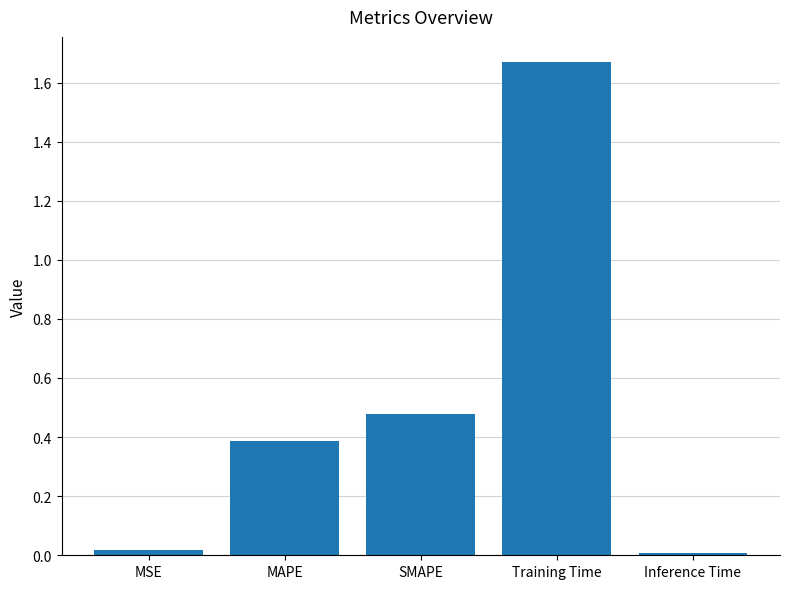

At which category does the chart reach its peak across all series?

Training Time